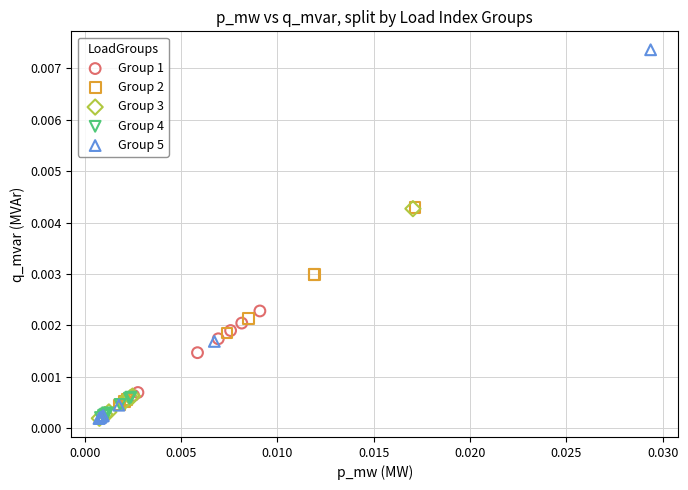

Which series contains the highest Y value?

Group 5